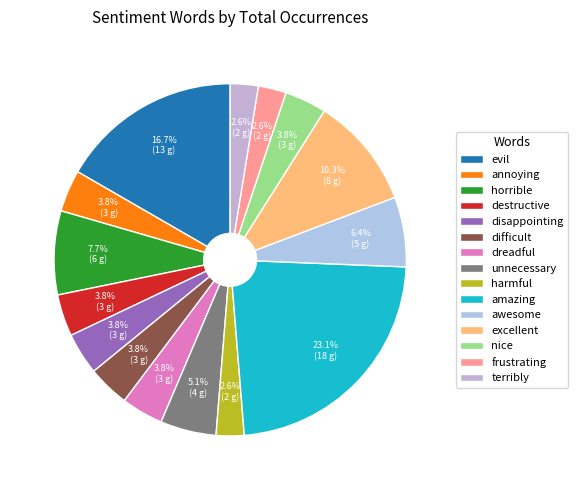

What percentage is the difficult slice, to the nearest percent?

4%